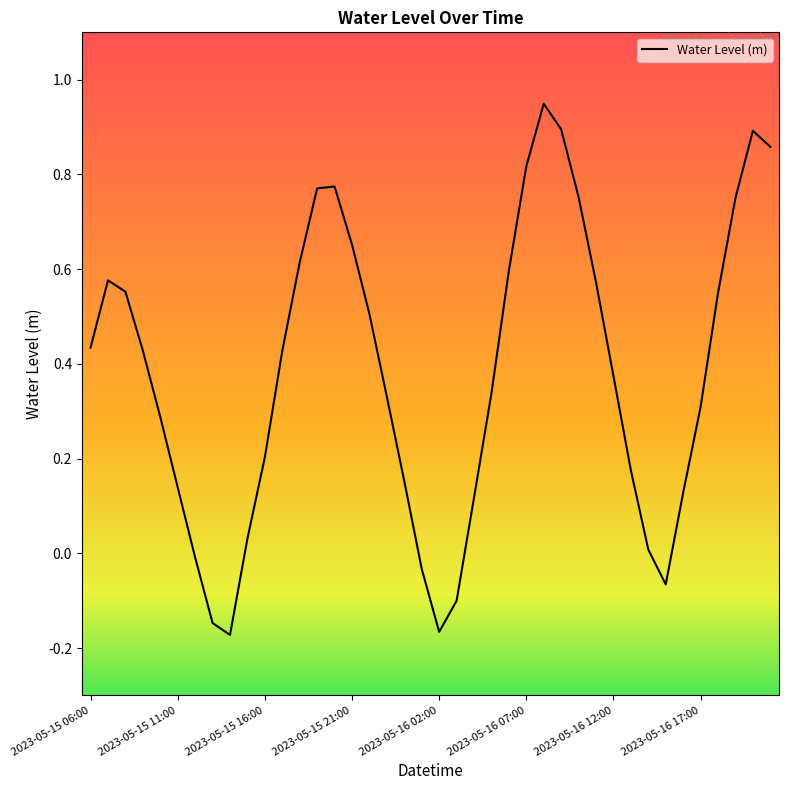

Which category has the lowest value across all series?

8